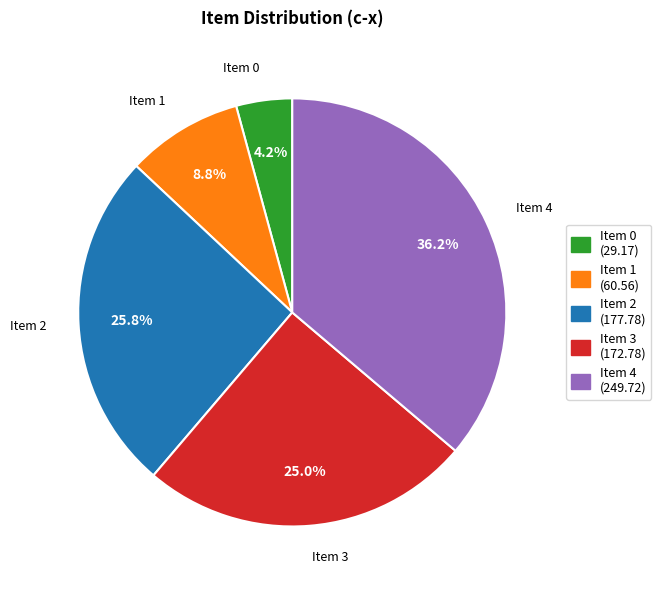

Is there any slice that represents more than half of the pie?

No